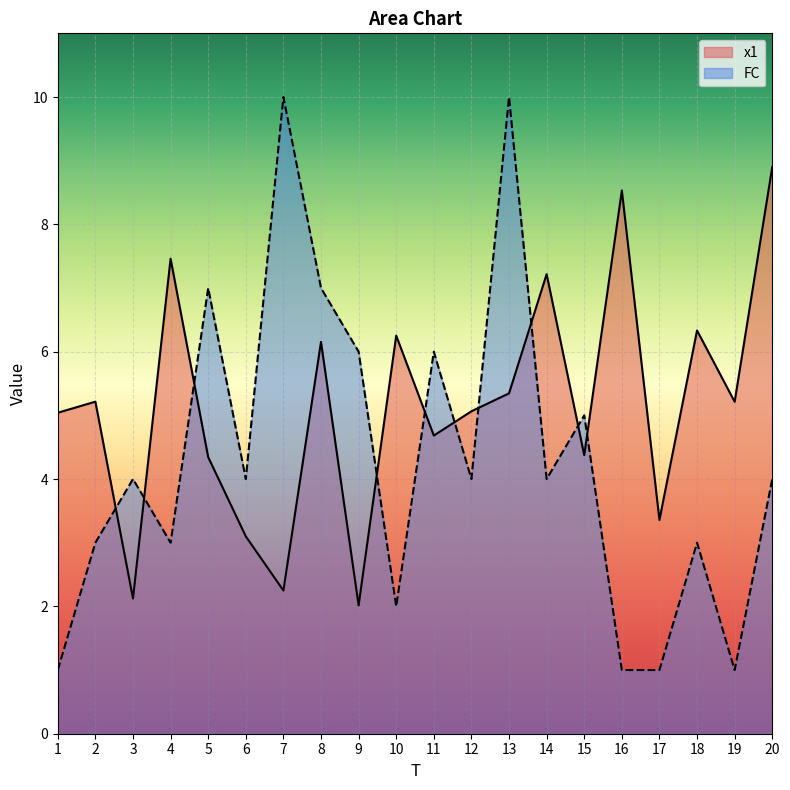

How many data points does each series have?

20